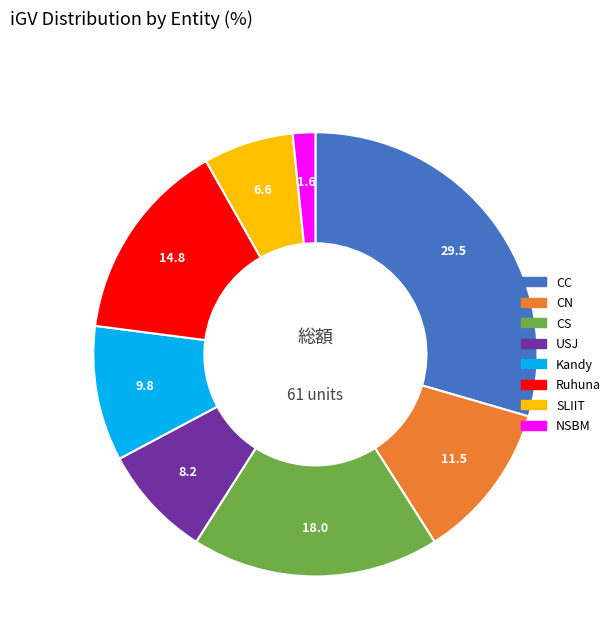

Is there a majority slice in this chart?

No